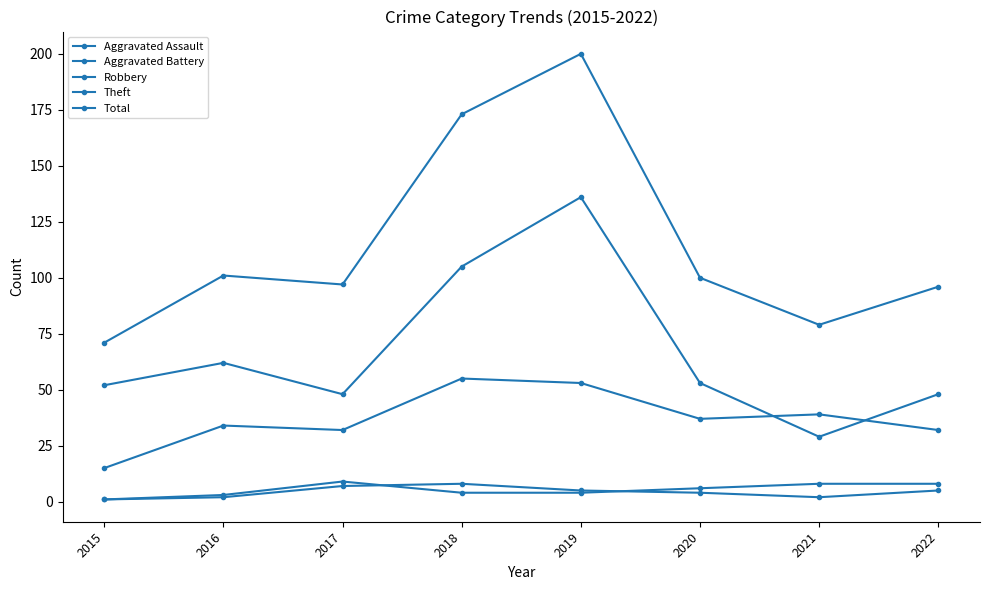

Reading left to right, what are all the values shown in this chart?

Aggravated Assault: 1	2	7	8	5	4	2	5
Aggravated Battery: 1	3	9	4	4	6	8	8
Robbery: 15	34	32	55	53	37	39	32
Theft: 52	62	48	105	136	53	29	48
Total: 71	101	97	173	200	100	79	96